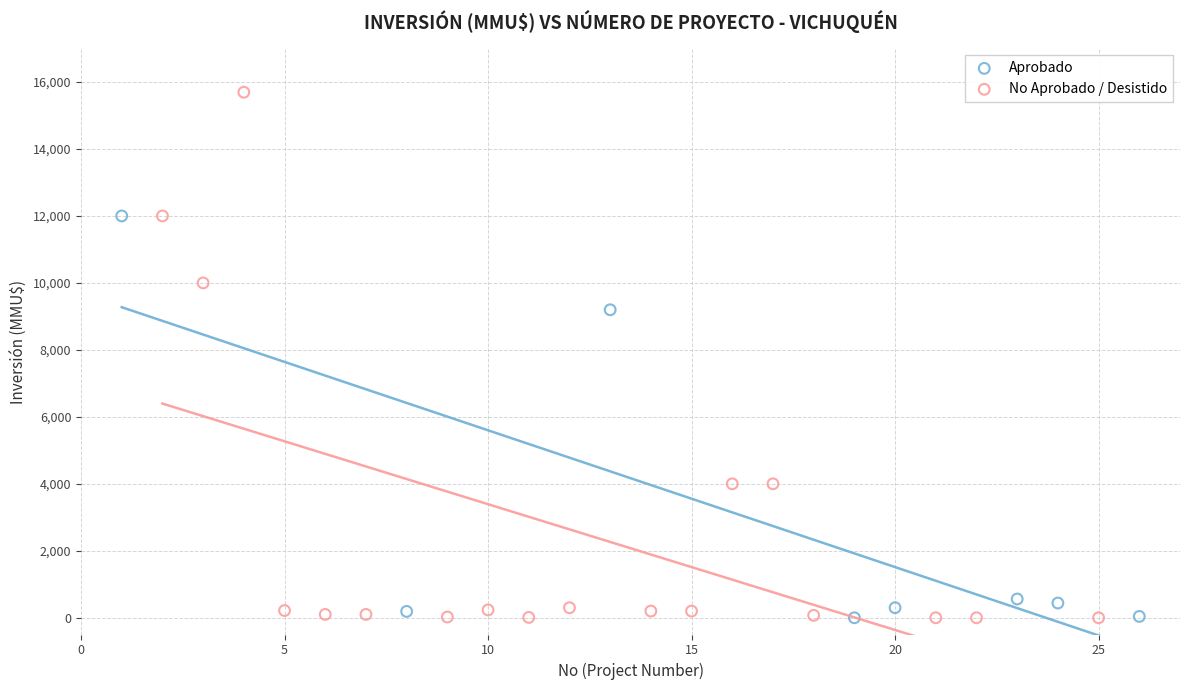

What are all the series names shown in the legend?

Aprobado, No Aprobado / Desistido